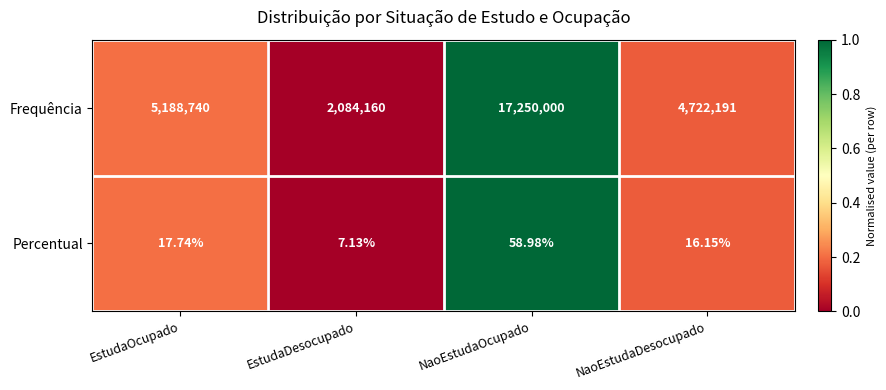

At NaoEstudaOcupado, list the series in order from smallest to largest.

Percentual, Frequência